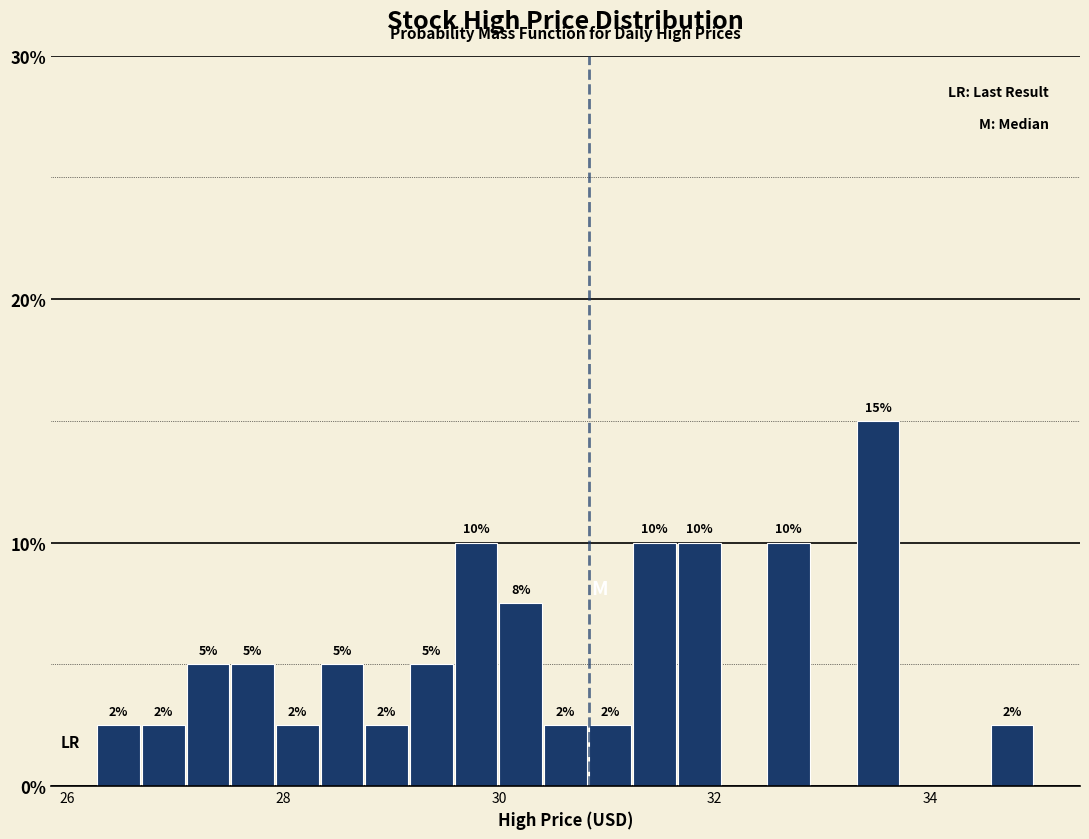

Read against the x-axis, roughly where is the centre of the tallest bar?

33.6